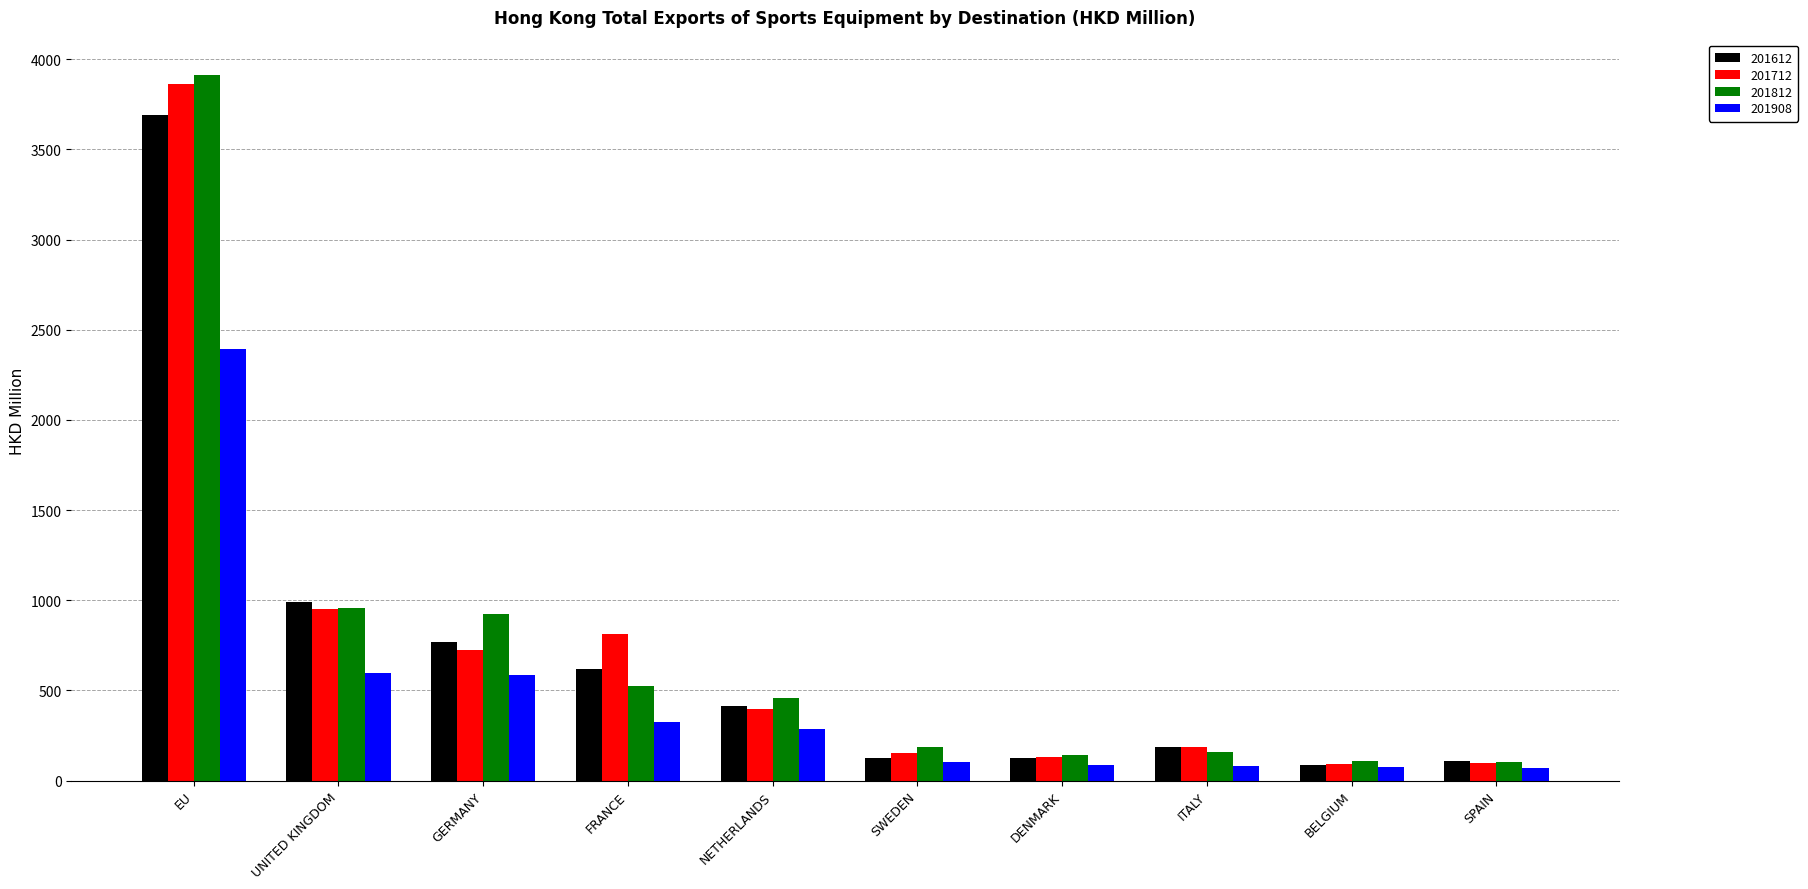

Count the number of categories in the chart.

10